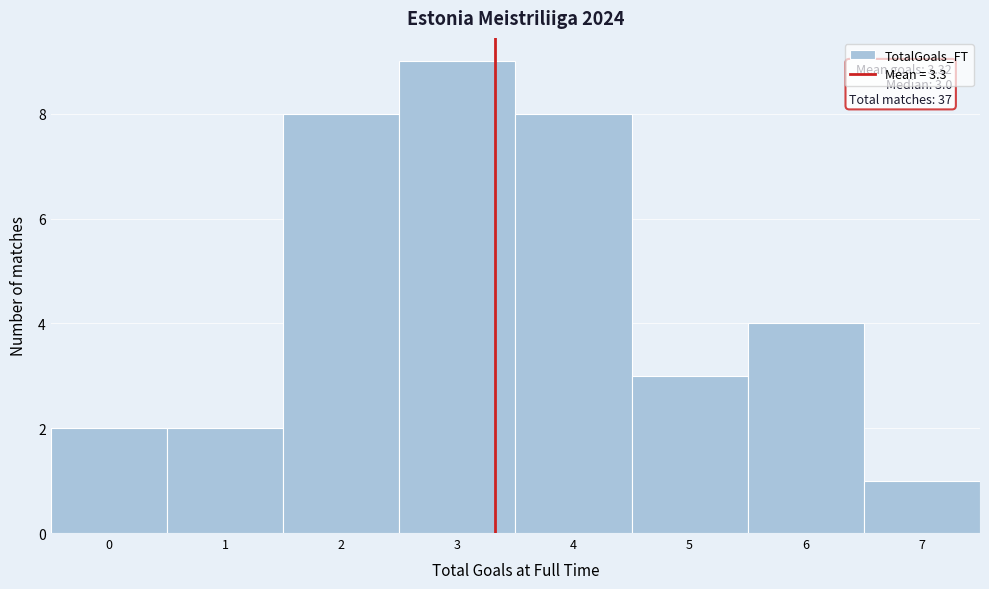

Over which range of the x-axis is the bar tallest?

2.5 to 3.5